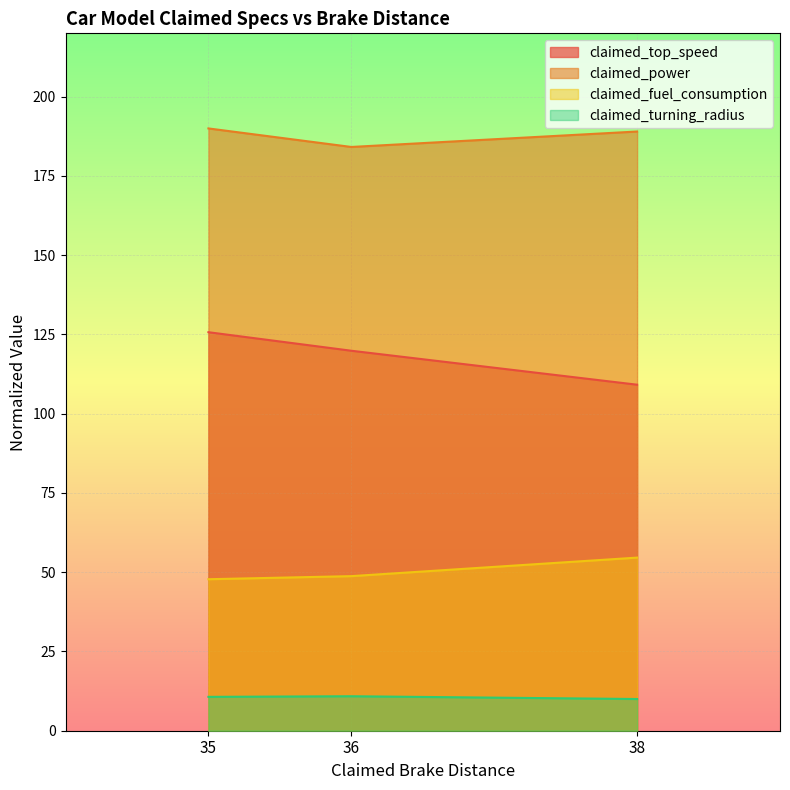

The claimed_fuel_consumption series shows 48.8 at 36. True or false?

True